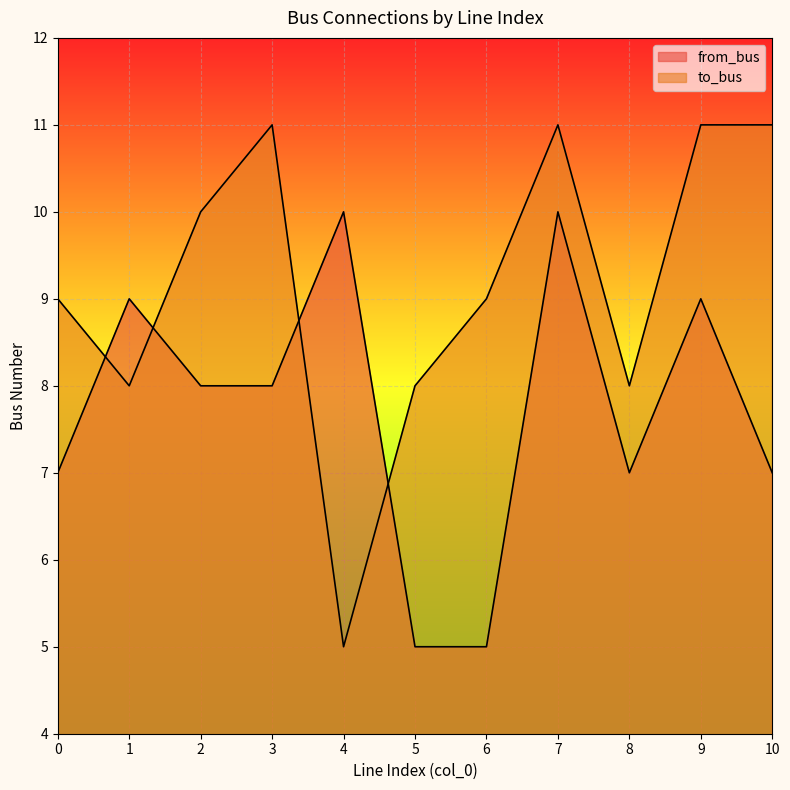

Is the value of to_bus at 10 greater than the value of from_bus at 2?

Yes